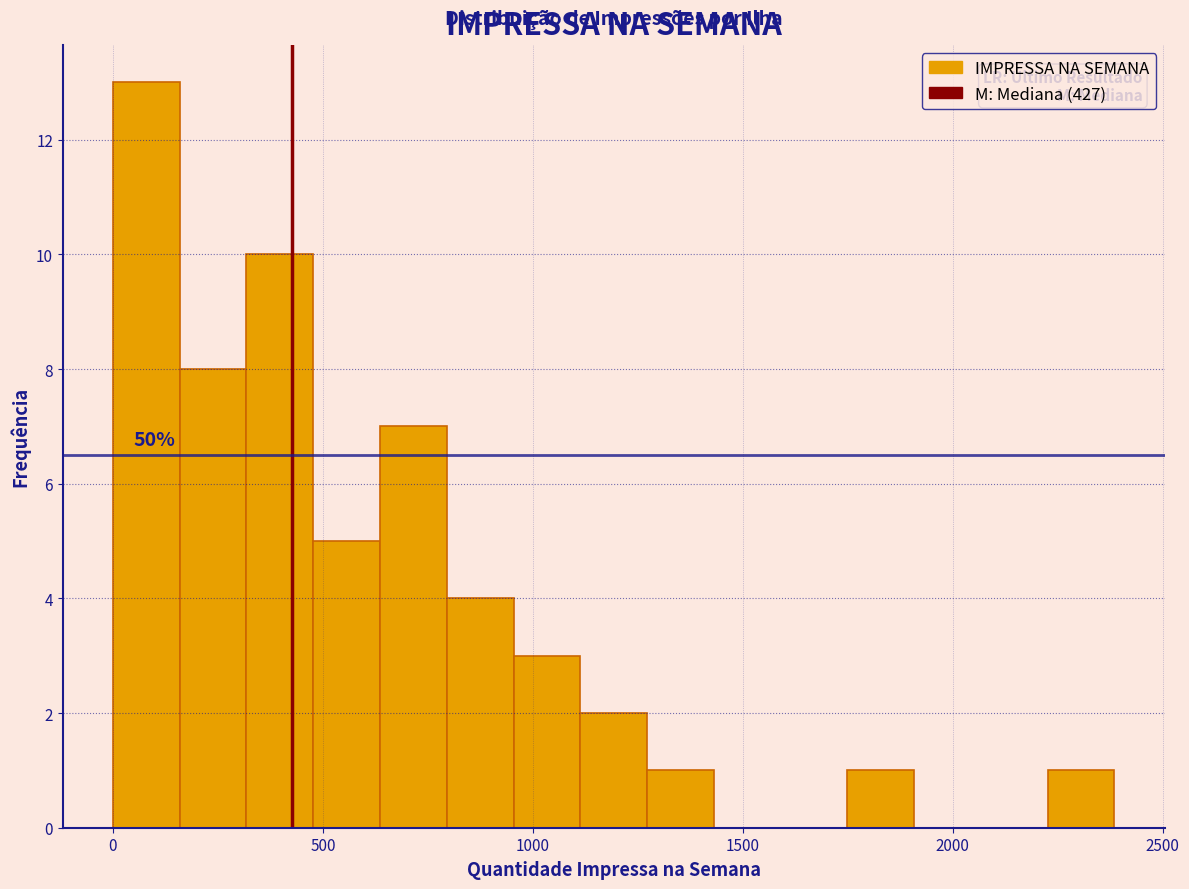

Read against the x-axis, roughly where is the centre of the tallest bar?

100